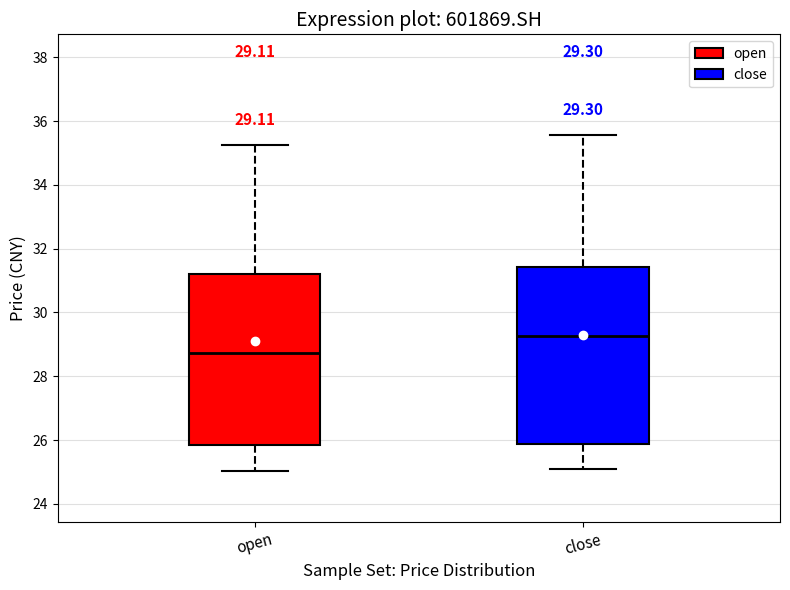

Which box's median line is the highest?

close